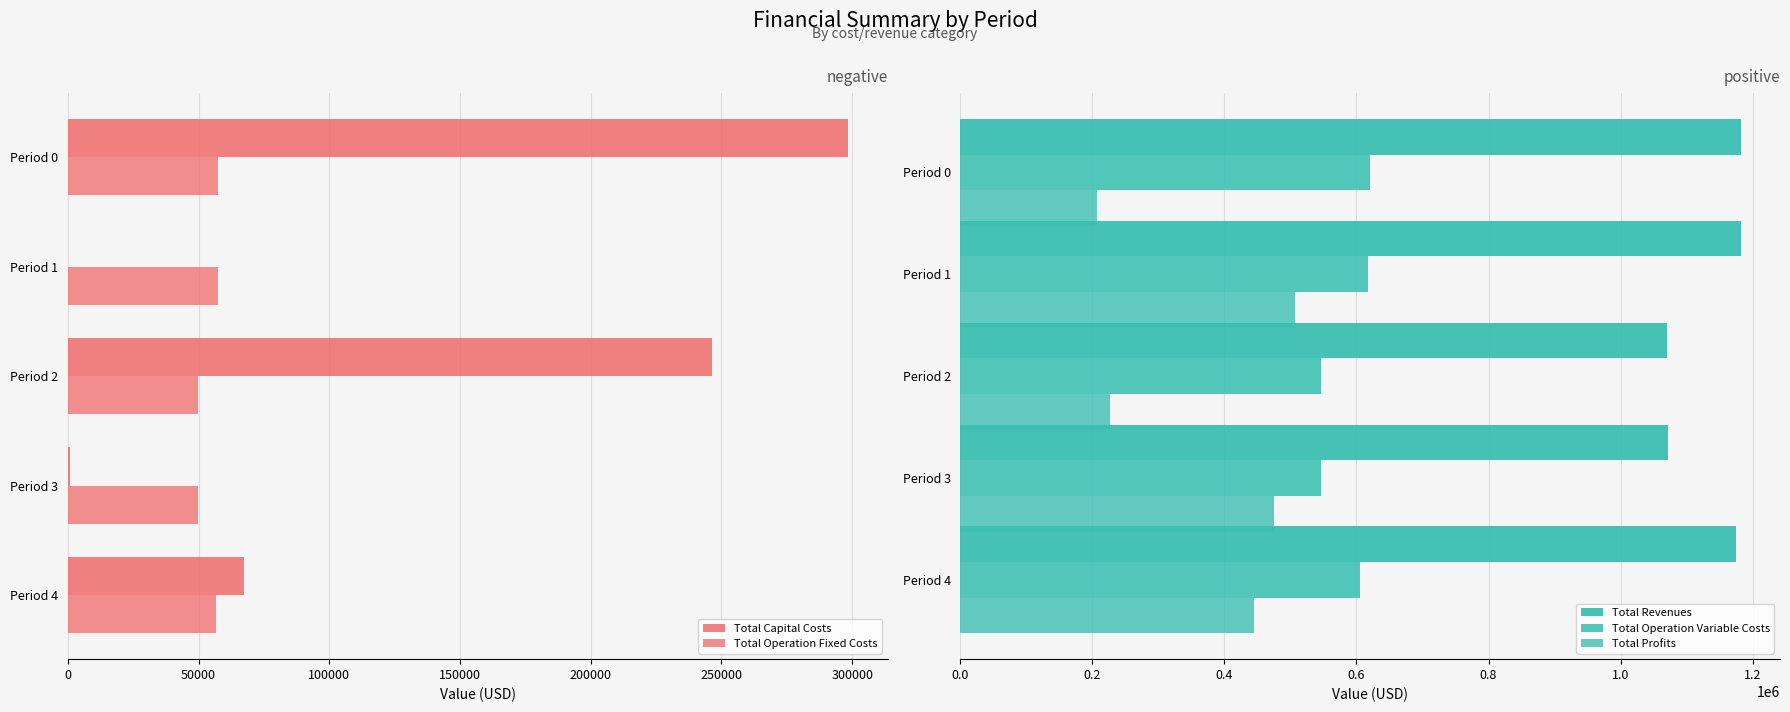

How many data points in Total Profits are less than 445197?

2